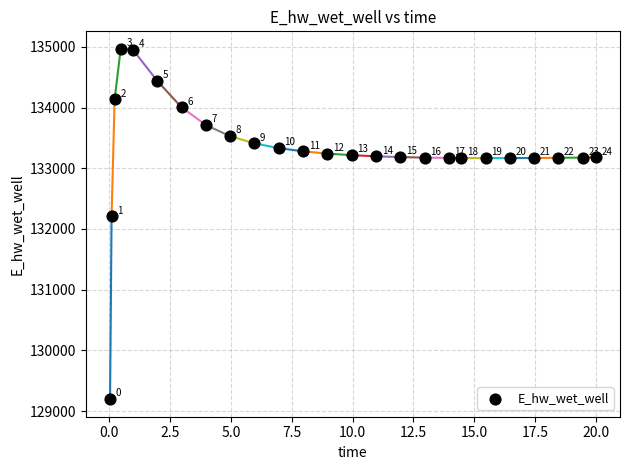

What is the range of X values (max minus min)?

20.0